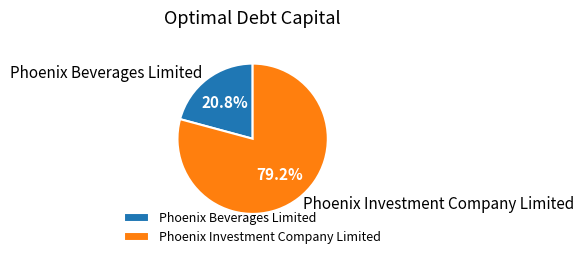

To the nearest percent, what percentage of the pie is Phoenix Investment Company Limited?

79%